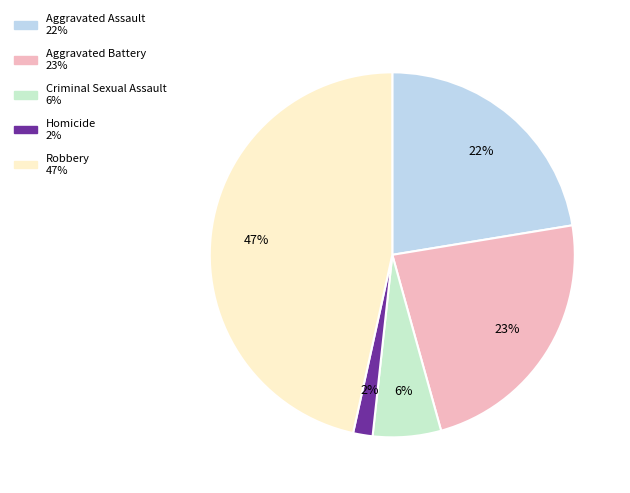

Which has a higher value, Aggravated Battery or Homicide?

Aggravated Battery